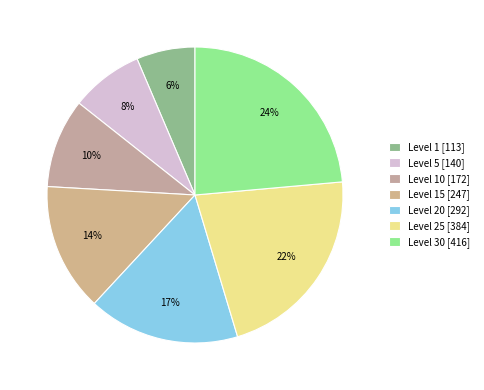

Which category has the smallest portion of the pie?

Level 1 [113]